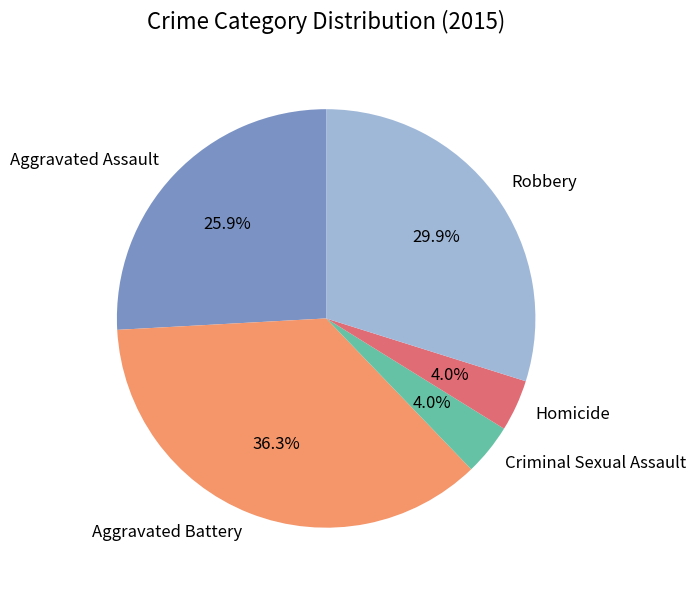

Is Criminal Sexual Assault the majority of the pie?

No